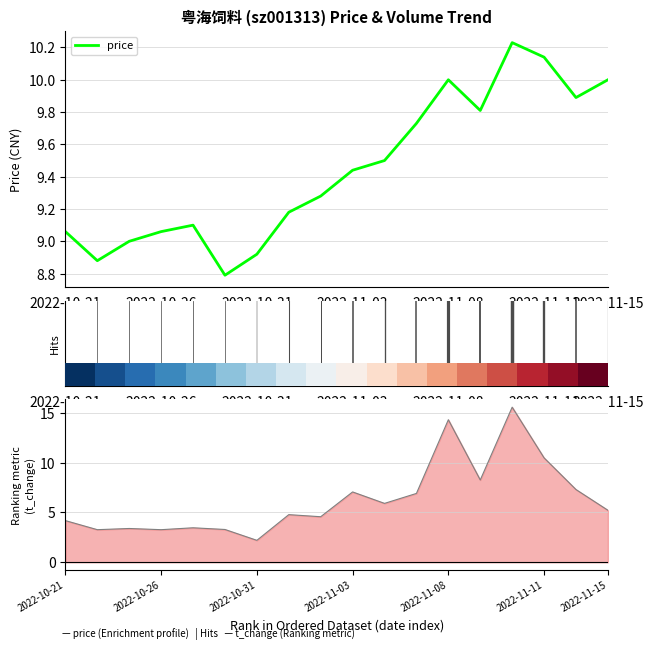

True or false: price has a value of 14.5 at 2022-11-15.

False